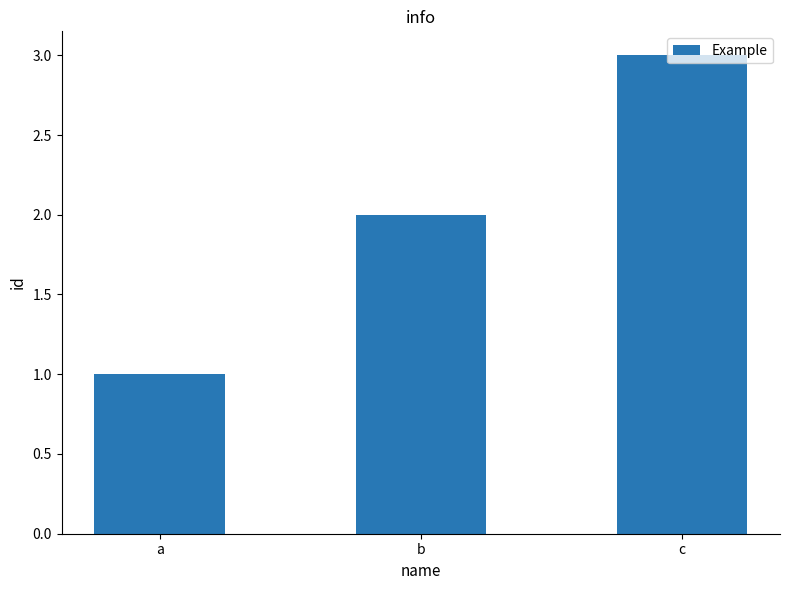

True or false: the data shows 4 at c.

False